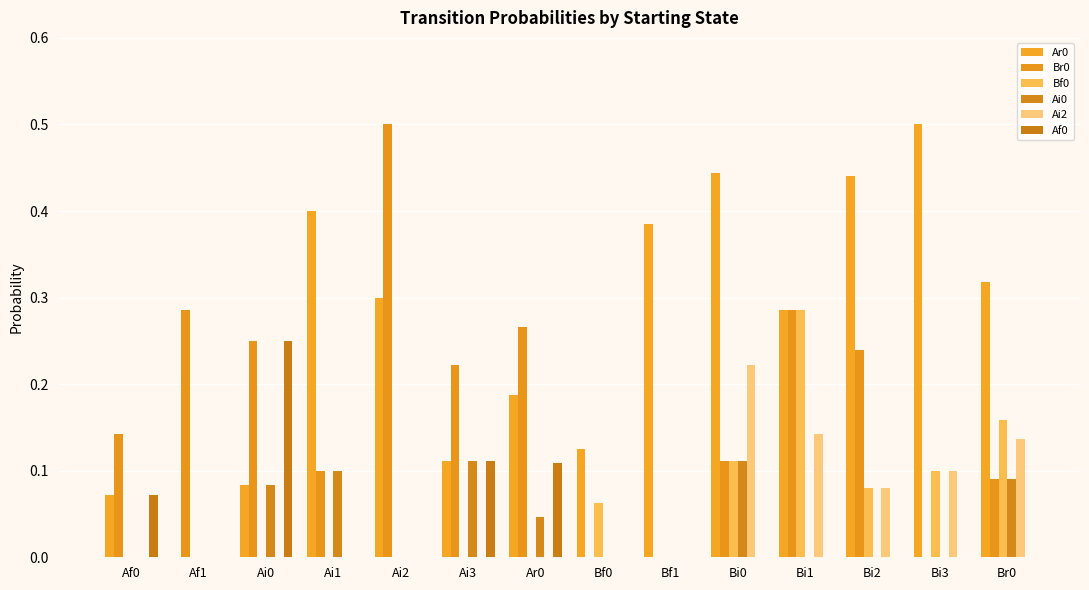

How many groups of bars are there?

14